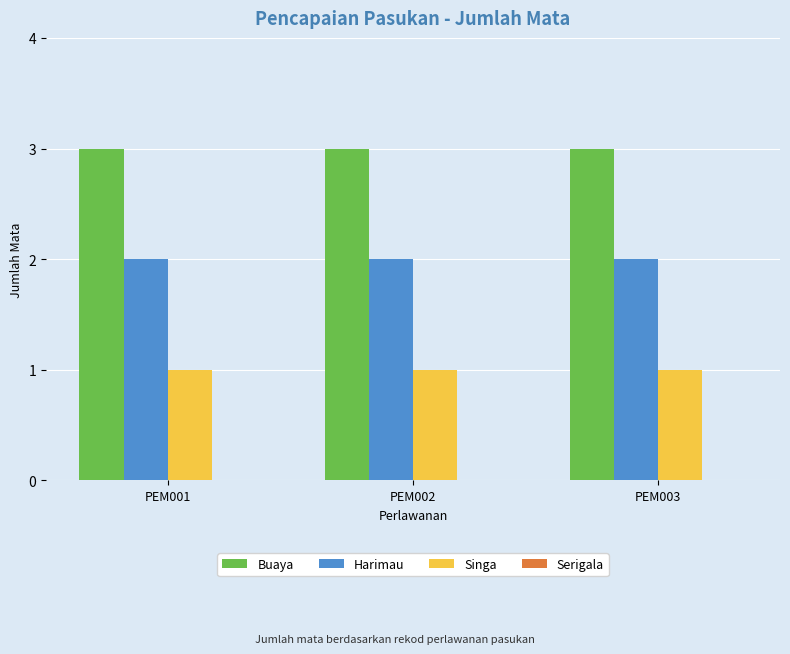

What is the maximum value shown in the chart?

3